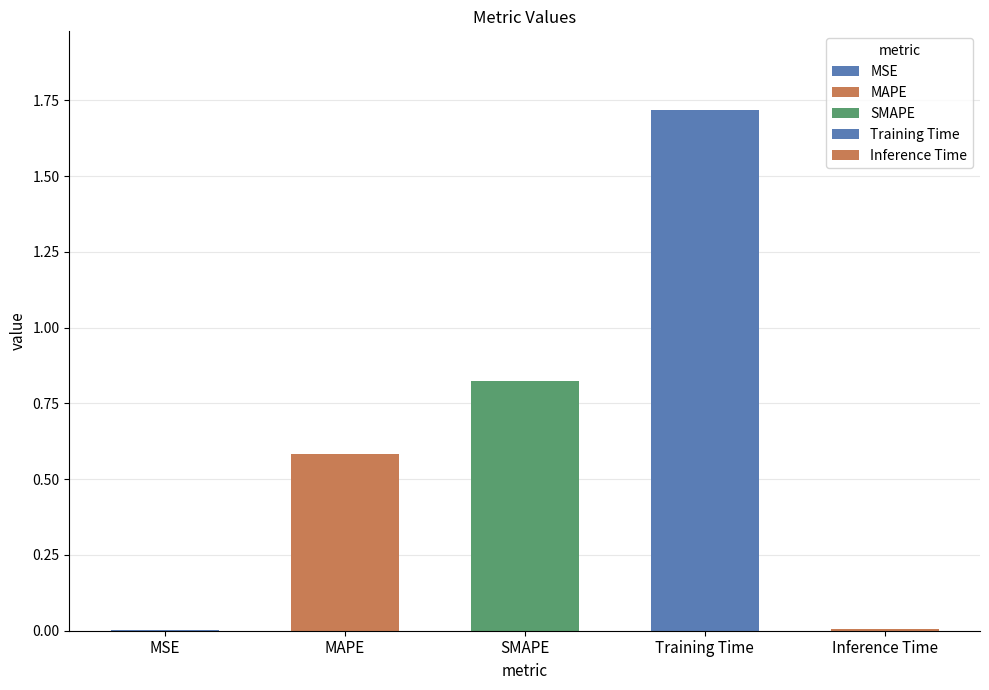

What is the change in value from SMAPE to Training Time?

+0.9